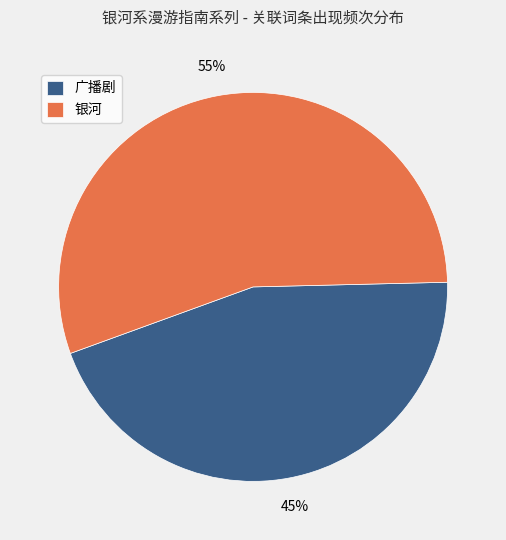

Which slice is the smallest?

广播剧